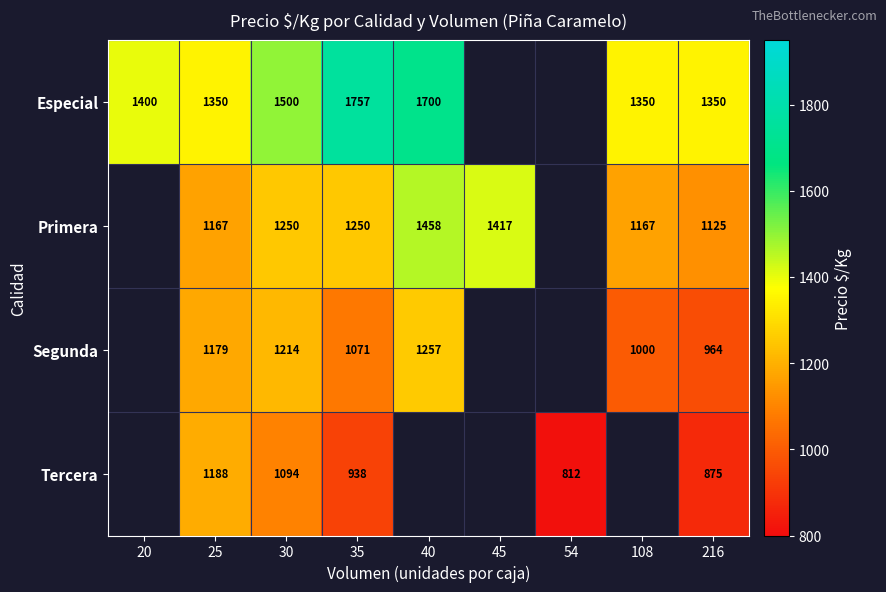

Between 25 and 216, which is larger?

25